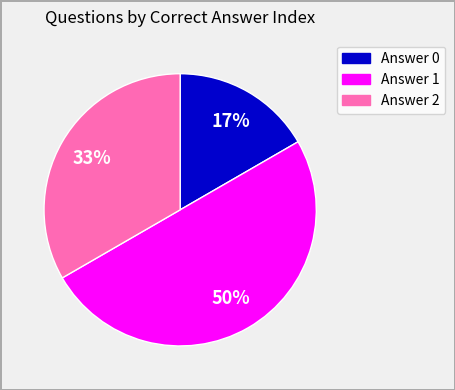

To the nearest percent, what is the average slice percentage?

33%